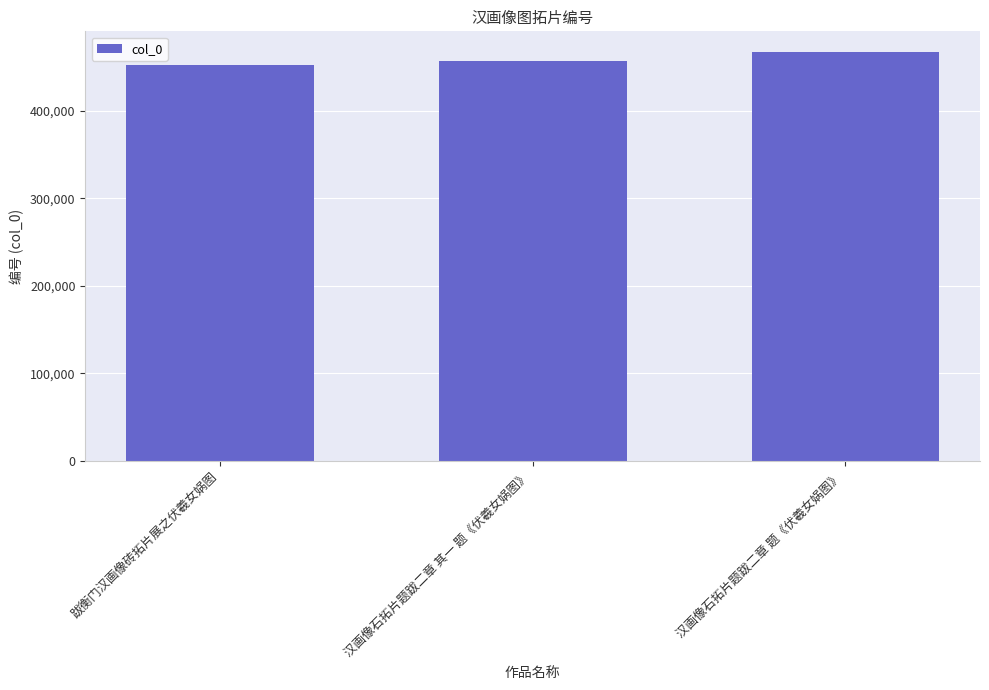

What is the maximum value shown in the chart?

467536